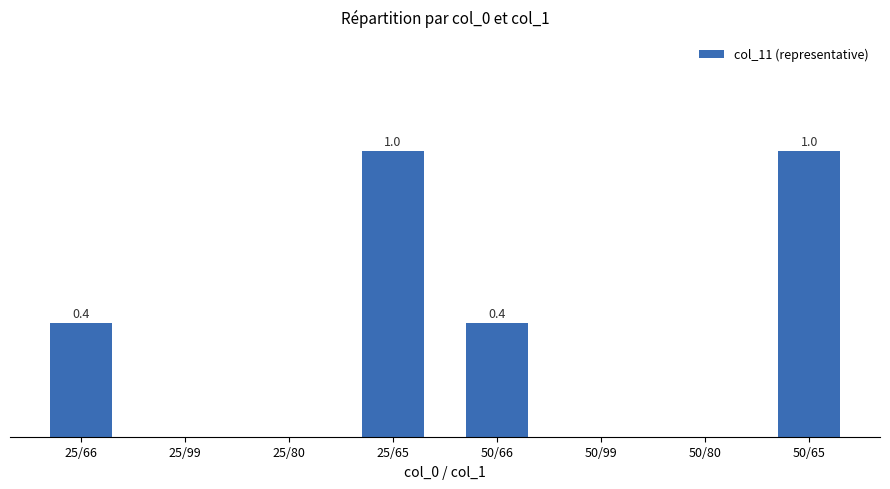

Between 50/65 and 25/80, which is larger?

50/65